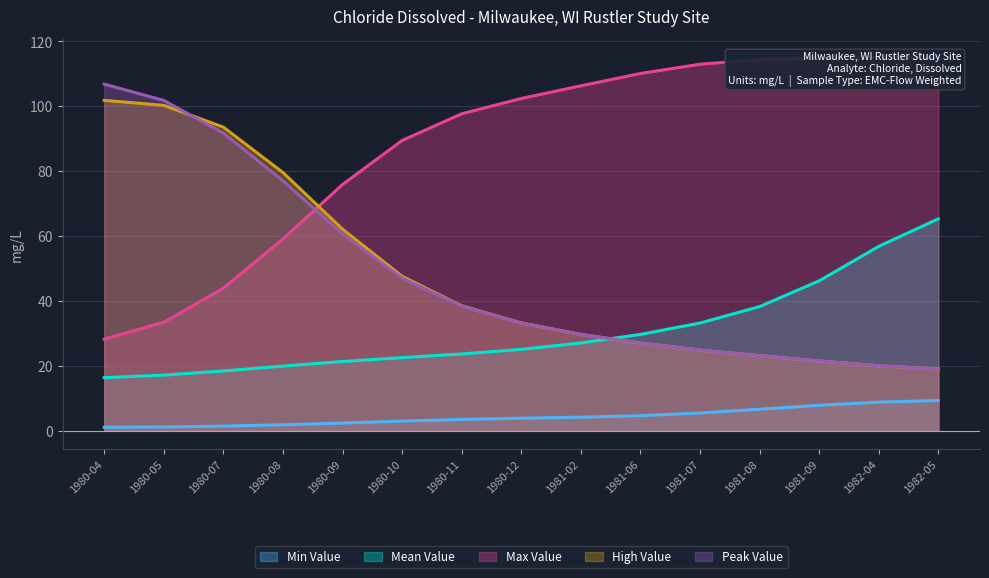

Is the value of Min Value at 1980-08 greater than the value of High Value at 1981-06?

No